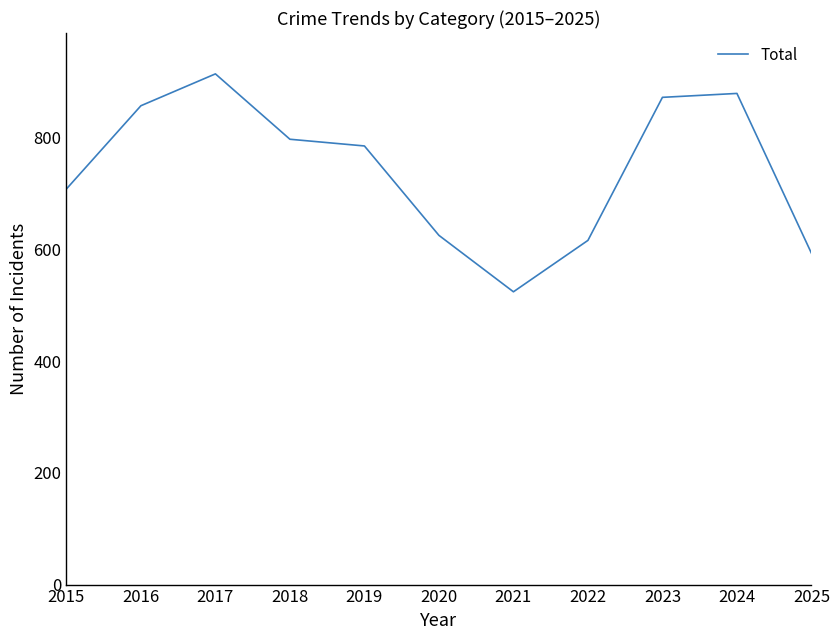

What is the sum of the values at 2018 and 2016?

1654